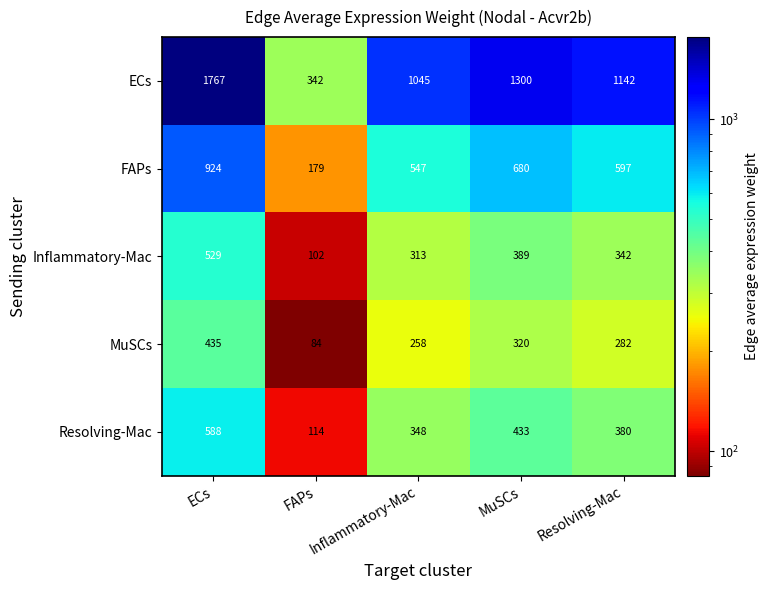

How many series are shown in this chart?

5